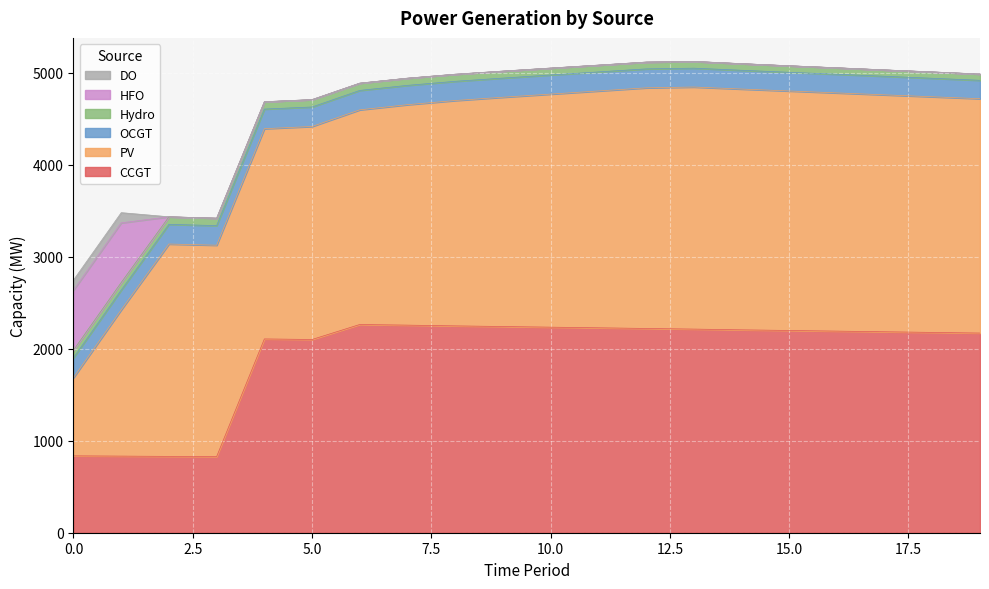

True or false: Hydro and PV intersect in this chart.

False